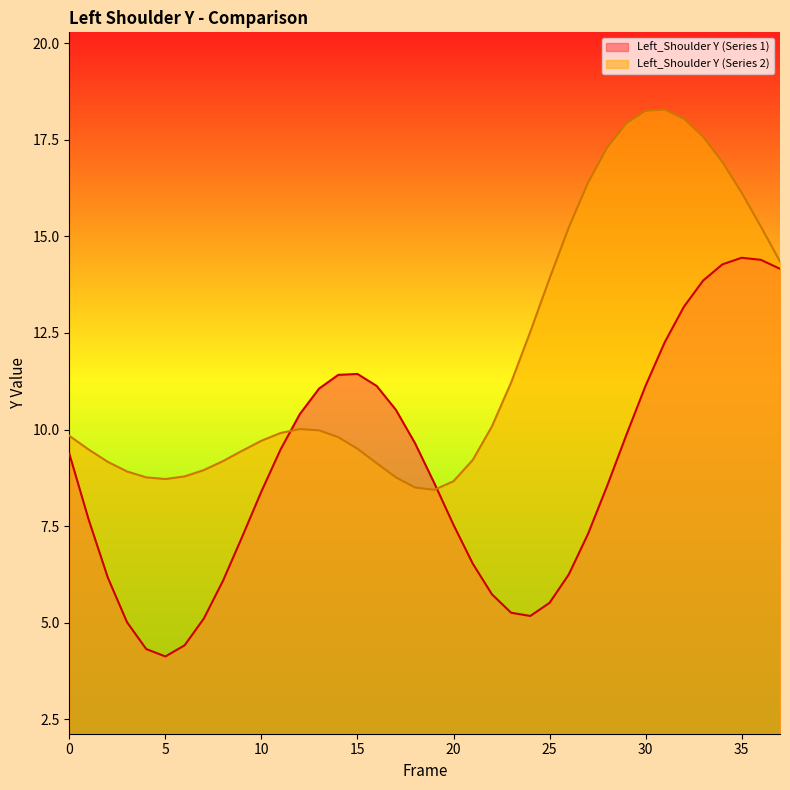

What is the total value across all series at 21?

15.7